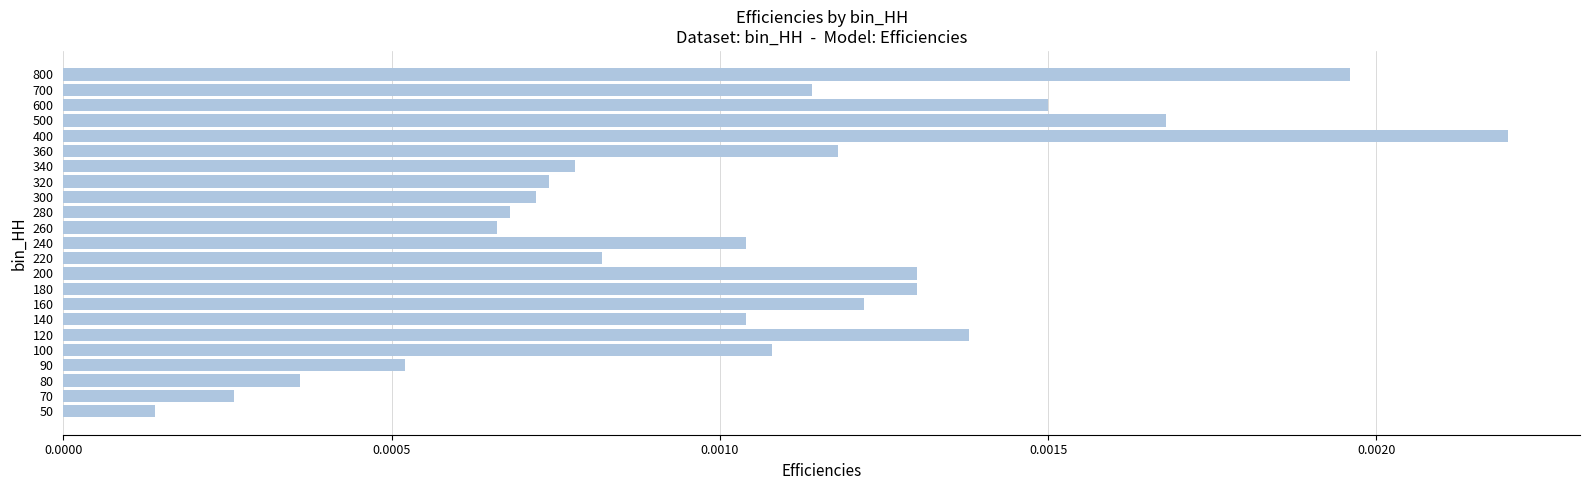

Where is the data nearest to the value 0?

50